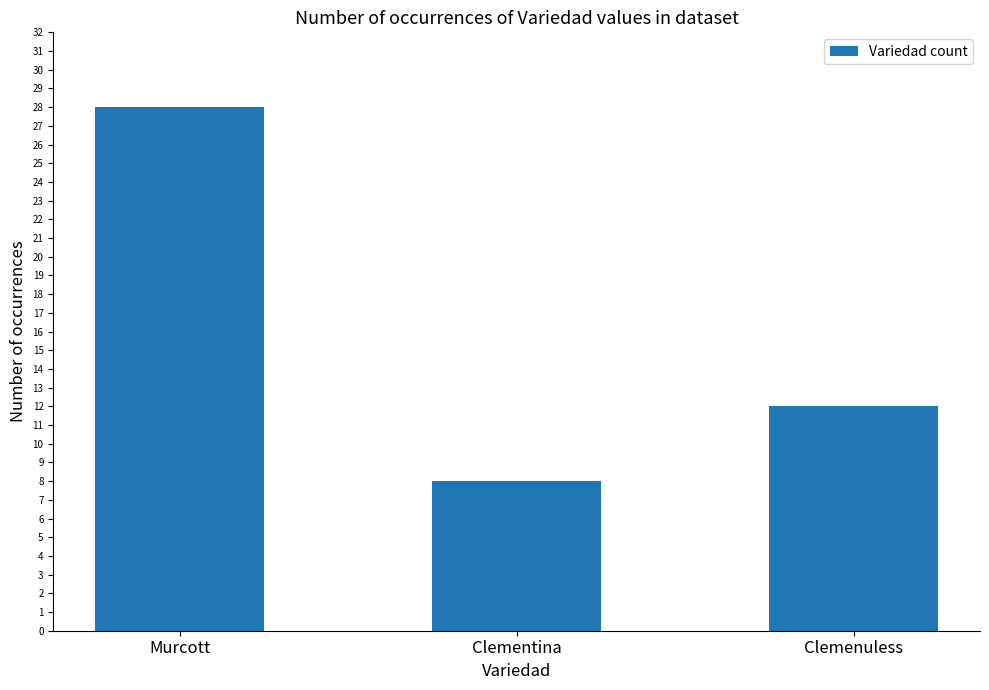

True or false: the data shows 7 at Murcott.

False